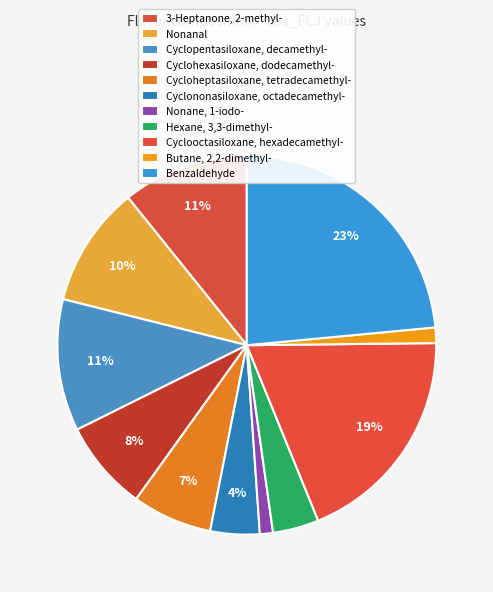

To the nearest percent, what percentage of the pie is Cyclopentasiloxane, decamethyl-?

11%